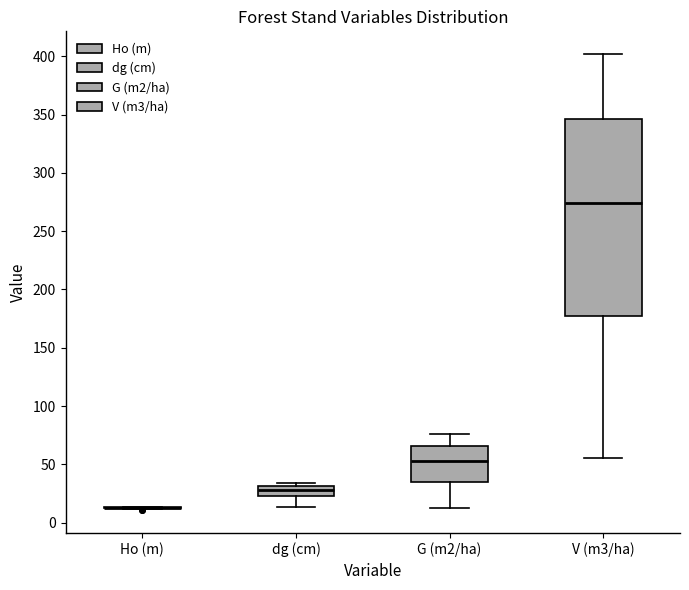

Reading left to right, read every box against the y-axis: the position of its median line, the range the box covers, and the ends of its whiskers. The values are not printed on the chart, so give them approximately, as read against the axis.

Ho (m): box collapsed to a line at 15, whiskers 10 to 15
dg (cm): median 30 (inside the box), box 25 to 30, whiskers 15 to 35
G (m2/ha): median 55, box 35 to 65, whiskers 15 to 75
V (m3/ha): median 275, box 180 to 345, whiskers 55 to 400